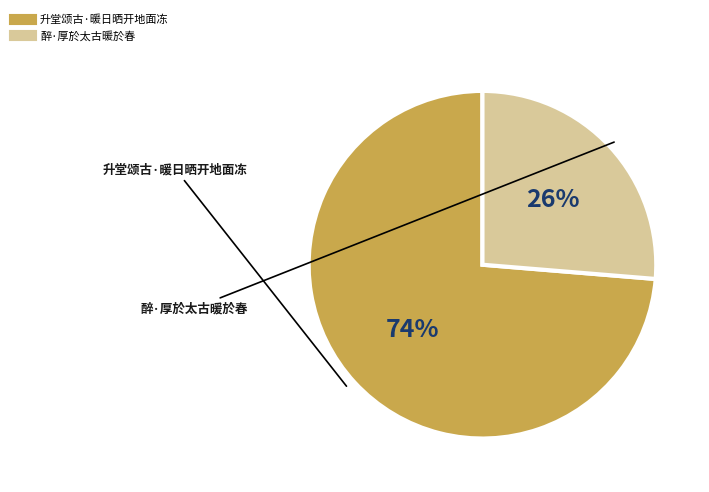

Which slice is the smallest?

醉·厚於太古暖於春